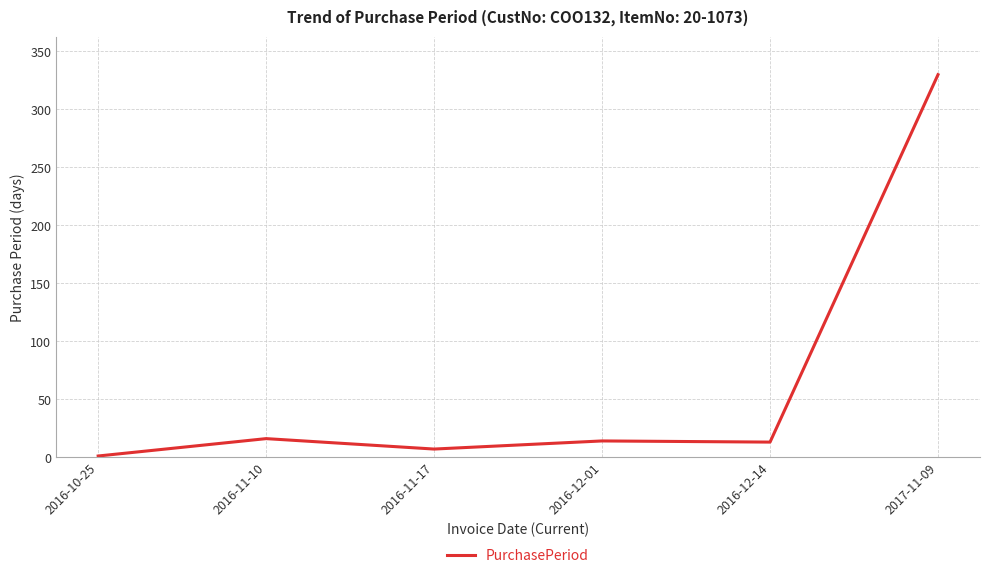

What is the maximum value shown in the chart?

330